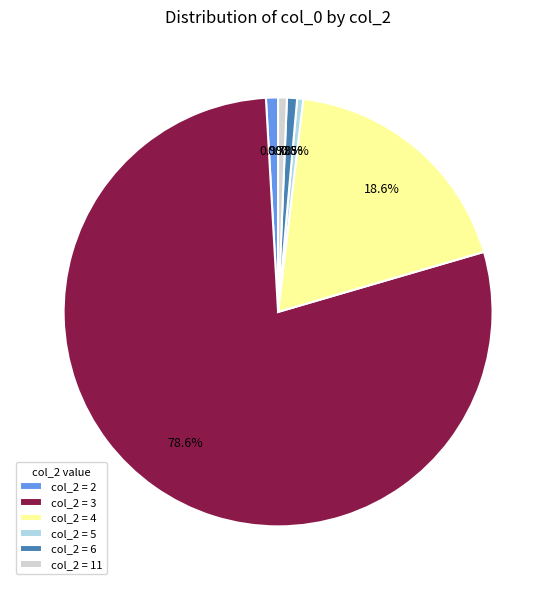

Is there any slice that represents more than half of the pie?

Yes